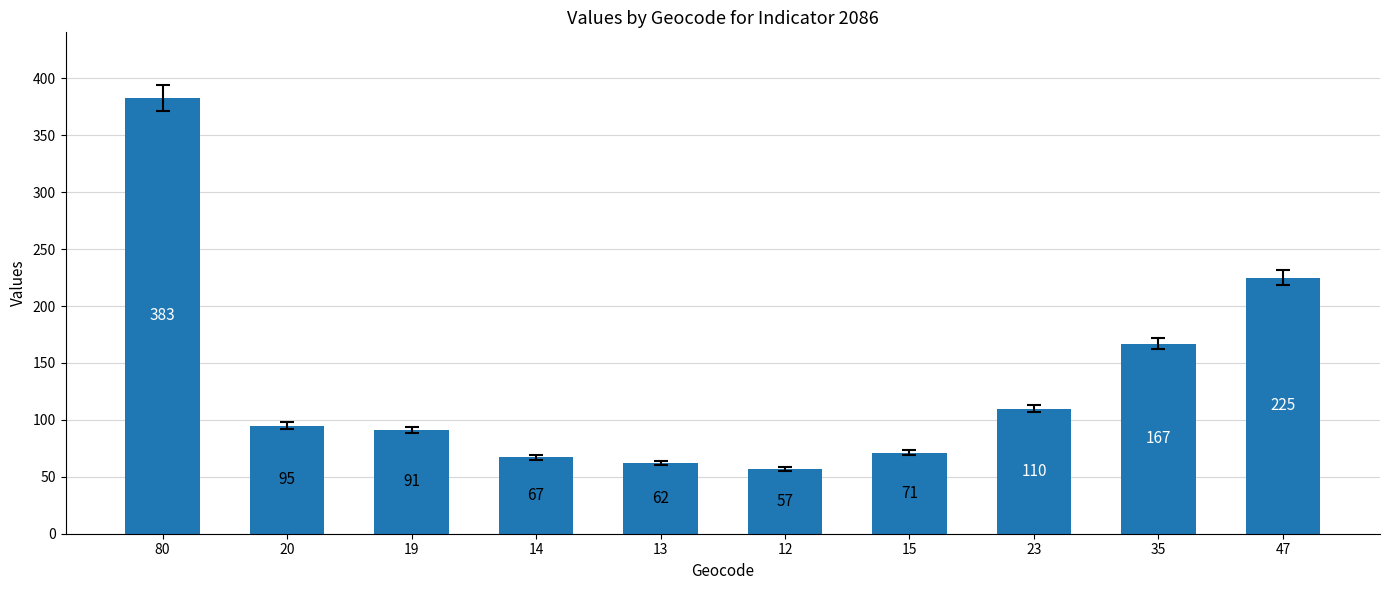

What is the value of the 4th bar from the left?

67